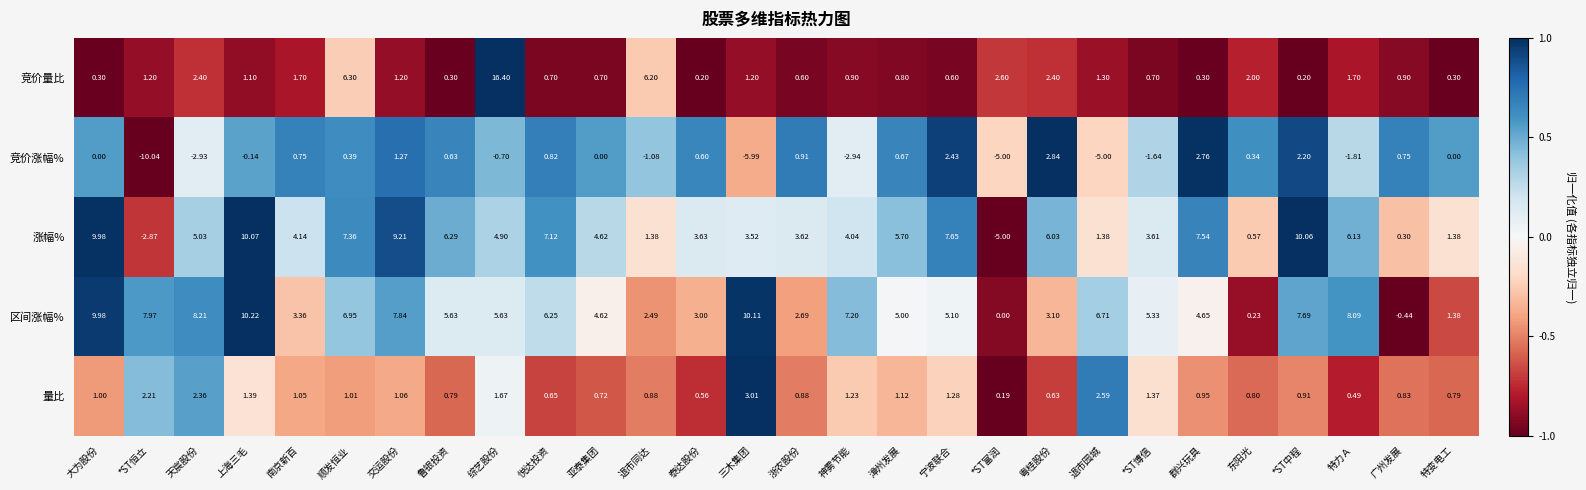

How many series are shown in this chart?

5